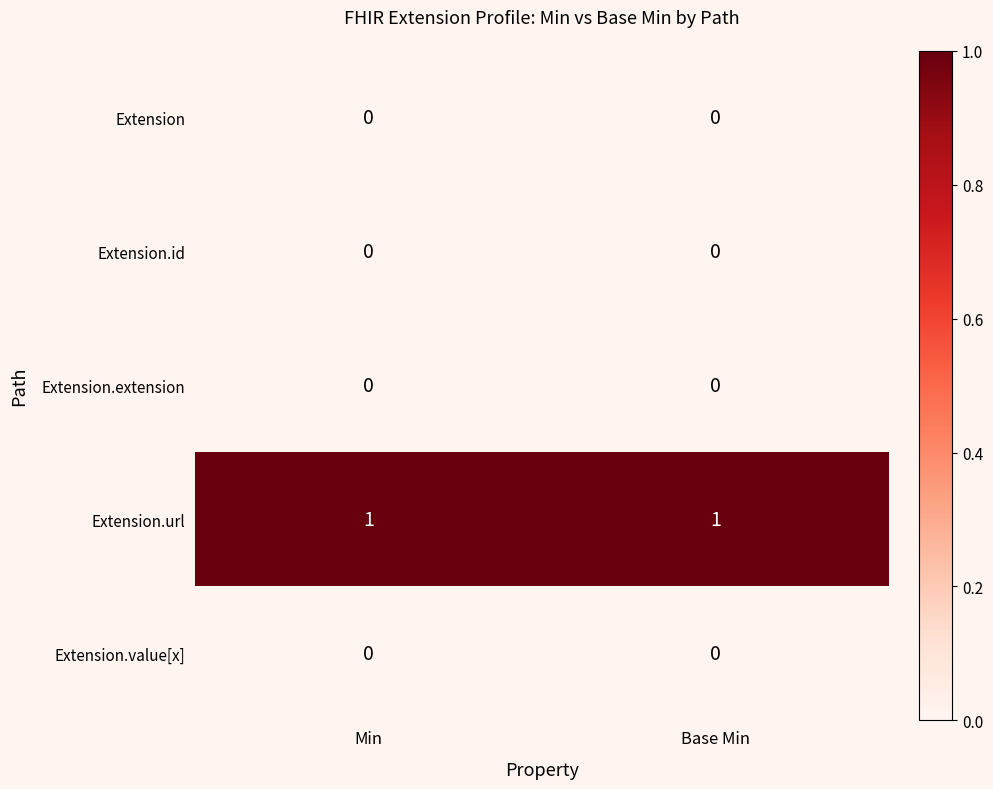

What is the difference between the highest and lowest values at Base Min?

1